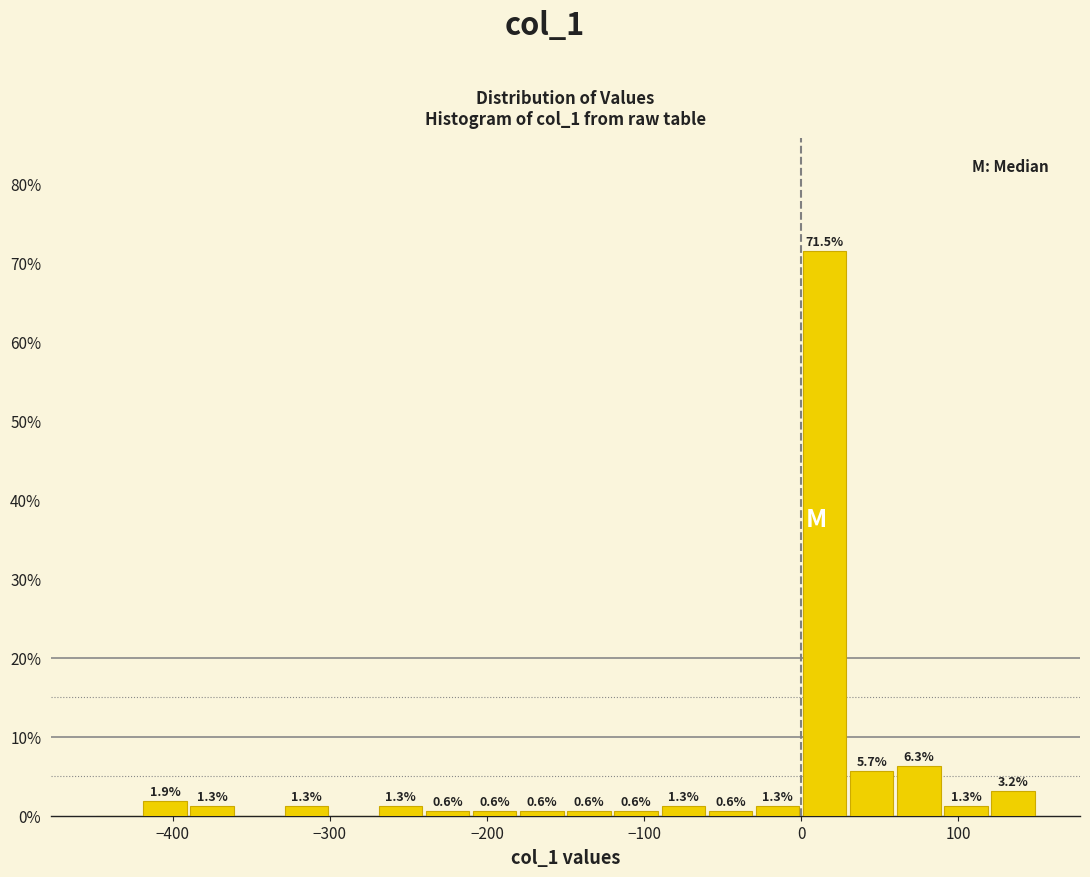

Read against the x-axis, roughly where is the centre of the tallest bar?

20